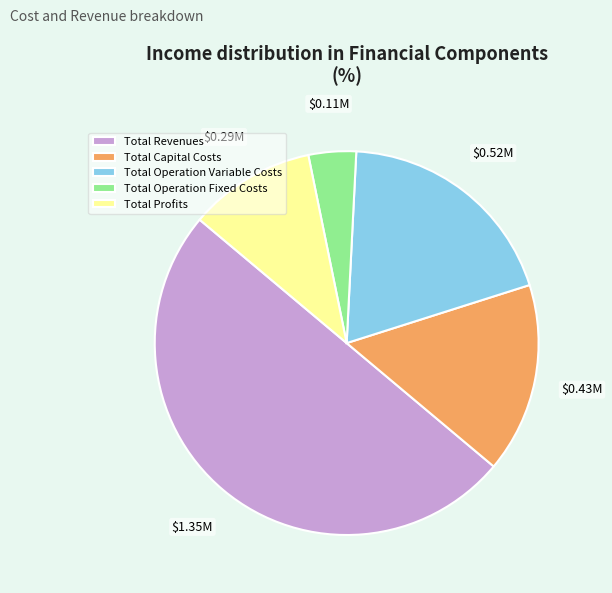

Count the number of slices in the pie.

5